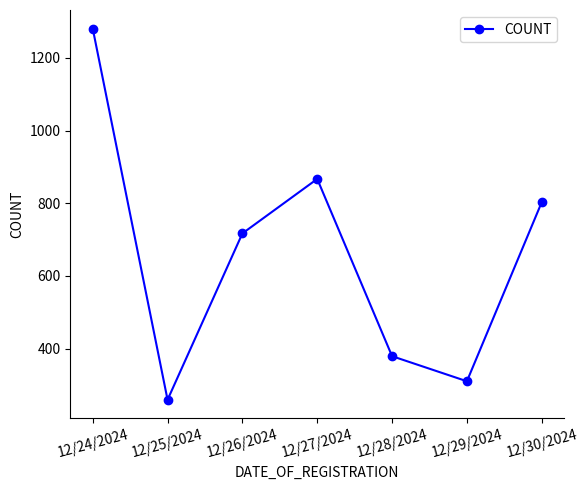

How many categories are shown in the chart?

7